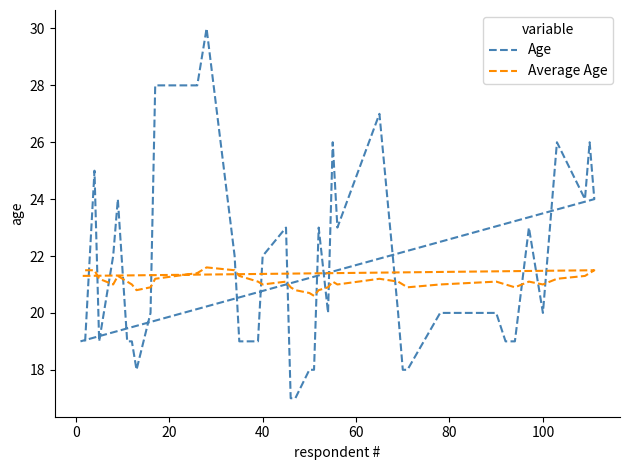

What are all the series names shown in the legend?

Age, Average Age